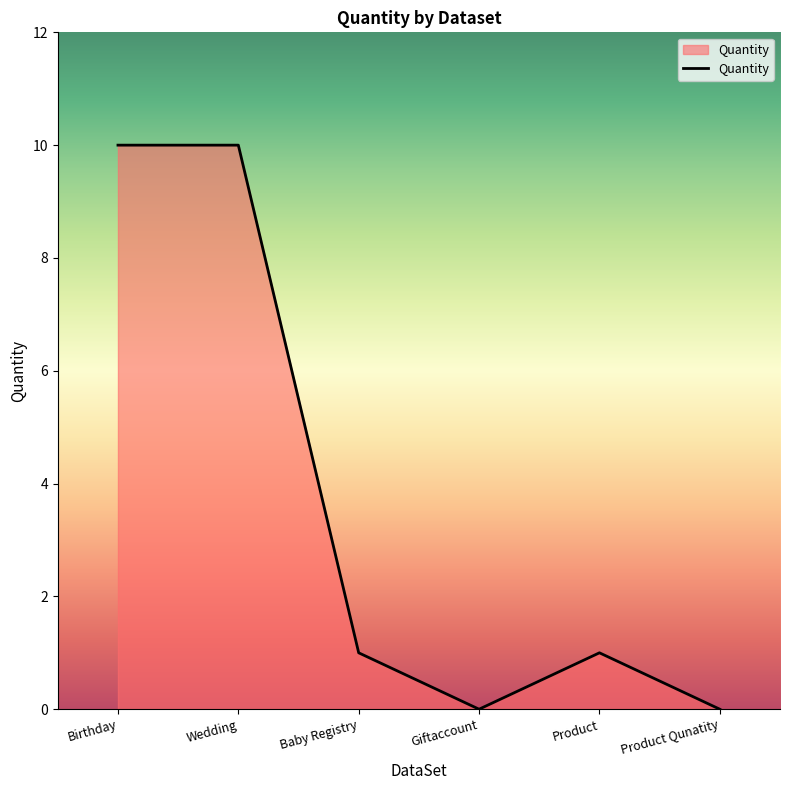

What is the sum of all values?

22